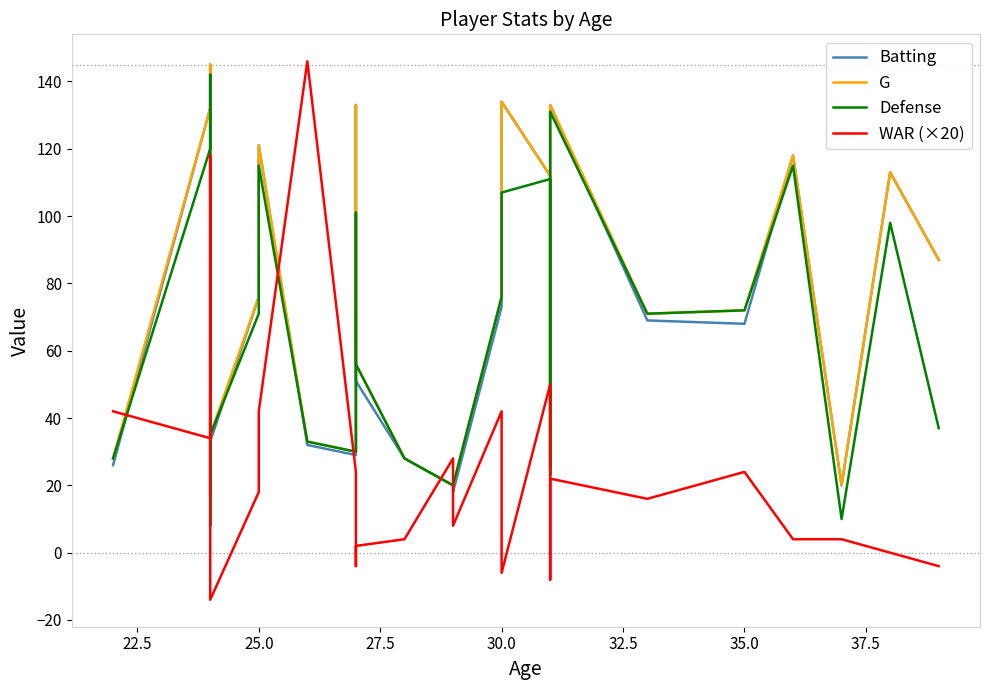

What is the difference between the maximum and minimum values in the WAR (×20) series?

160